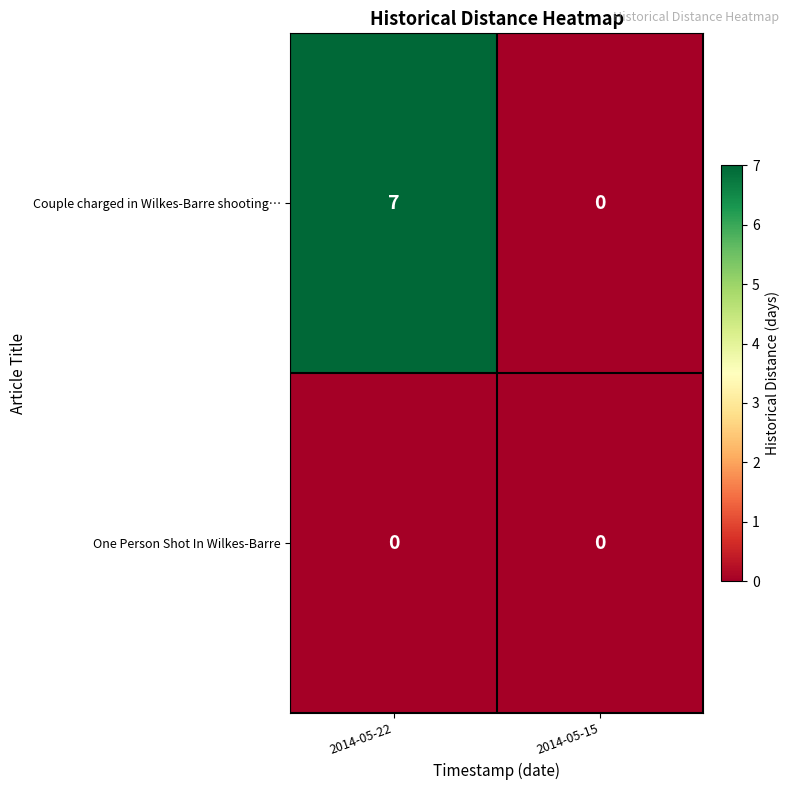

Reading right to left, extract all data points from this chart.

Couple charged in Wilkes-Barre shooting…: 2014-05-15=0	2014-05-22=7
One Person Shot In Wilkes-Barre: 2014-05-15=0	2014-05-22=0